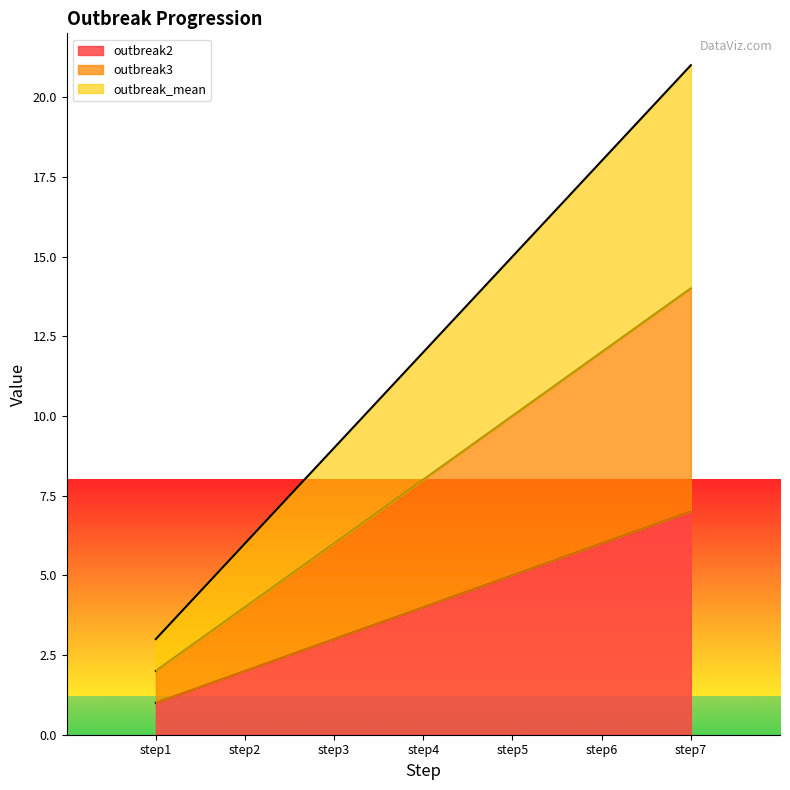

Is the value of outbreak_mean at step4 greater than the value of outbreak3 at step7?

No